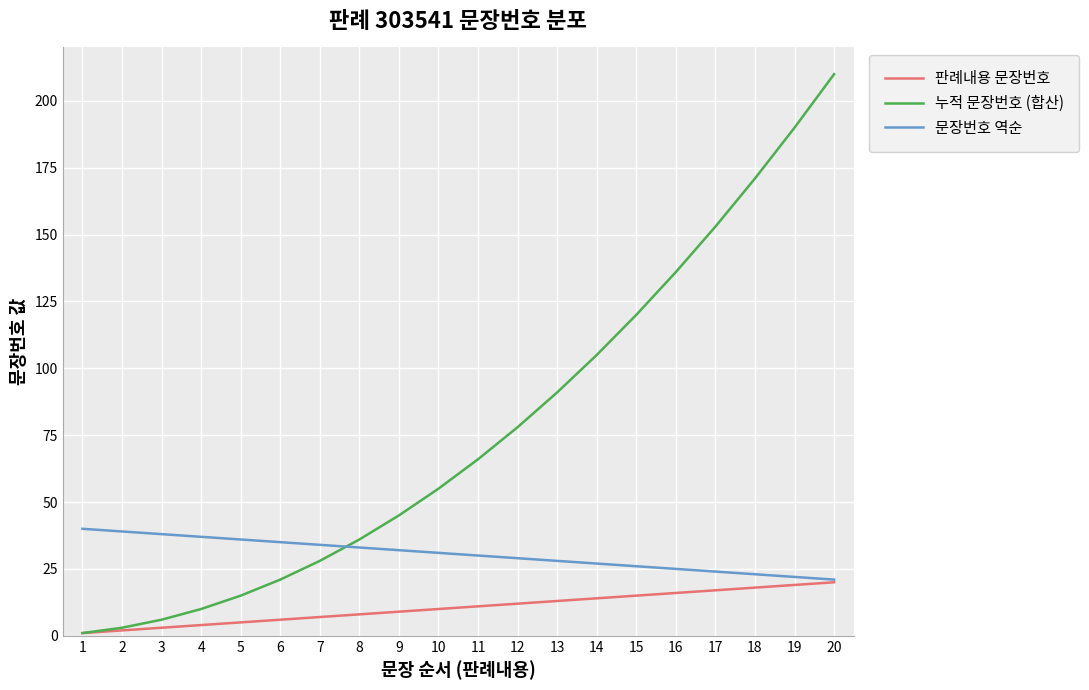

Reading left to right, extract all data points from this chart.

판례내용 문장번호: 1	2	3	4	5	6	7	8	9	10	11	12	13	14	15	16	17	18	19	20
누적 문장번호 (합산): 1	3	6	10	15	21	28	36	45	55	66	78	91	105	120	136	153	171	190	210
문장번호 역순: 40	39	38	37	36	35	34	33	32	31	30	29	28	27	26	25	24	23	22	21